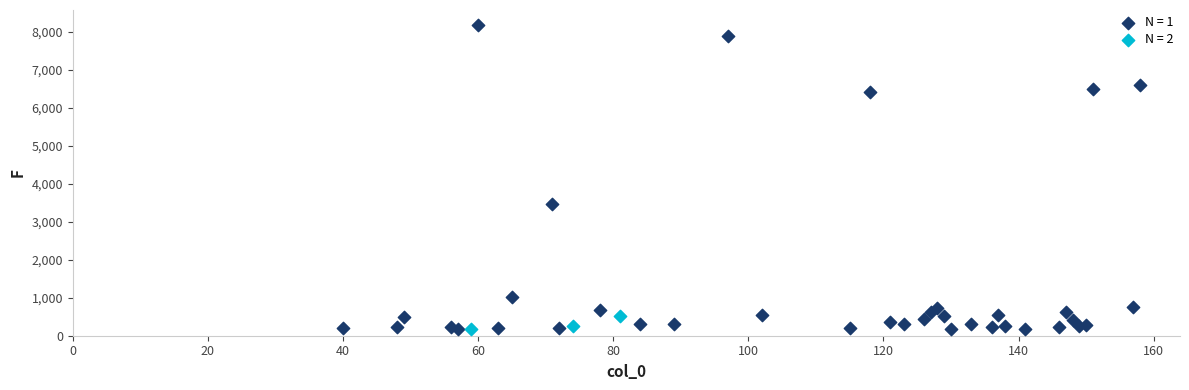

Which series reaches the maximum Y coordinate?

N = 1